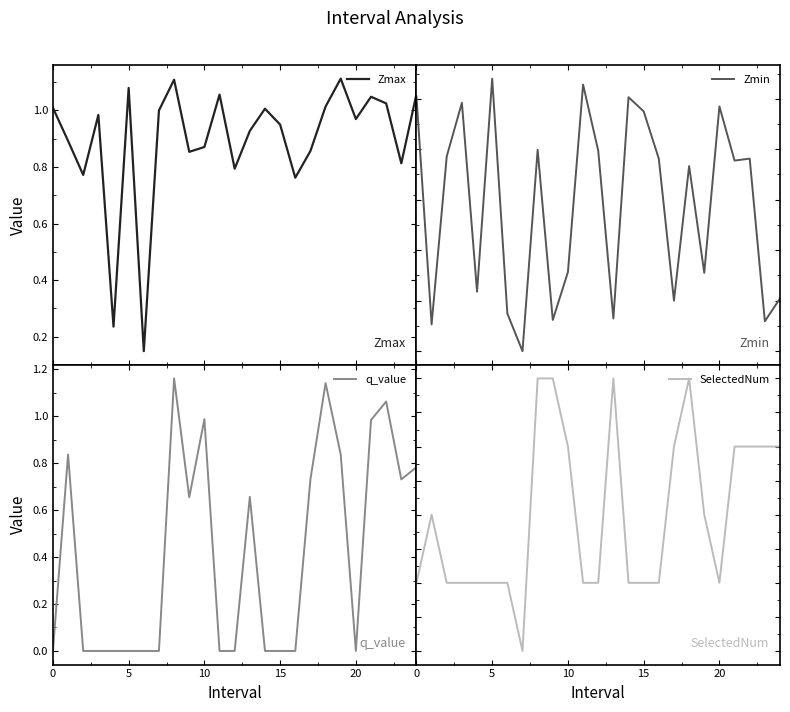

At 16, list the series in order from largest to smallest.

SelectedNum, Zmax, Zmin, q_value